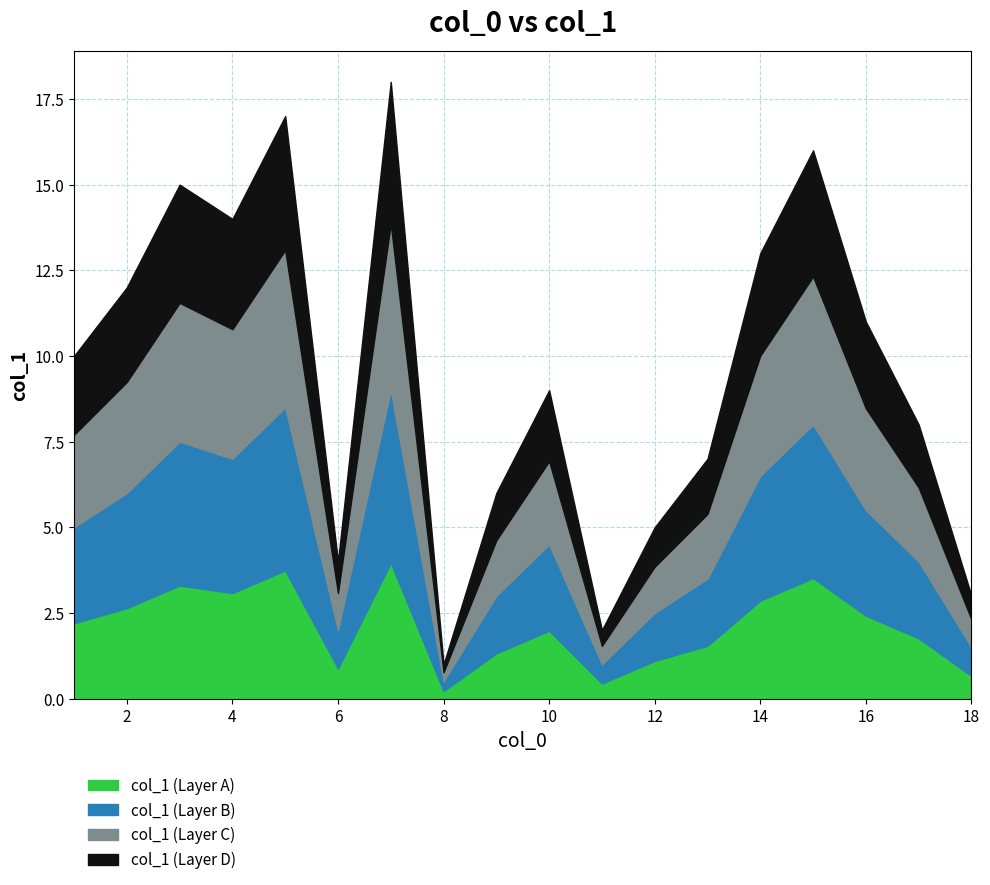

What is the difference between the maximum and minimum values?

17